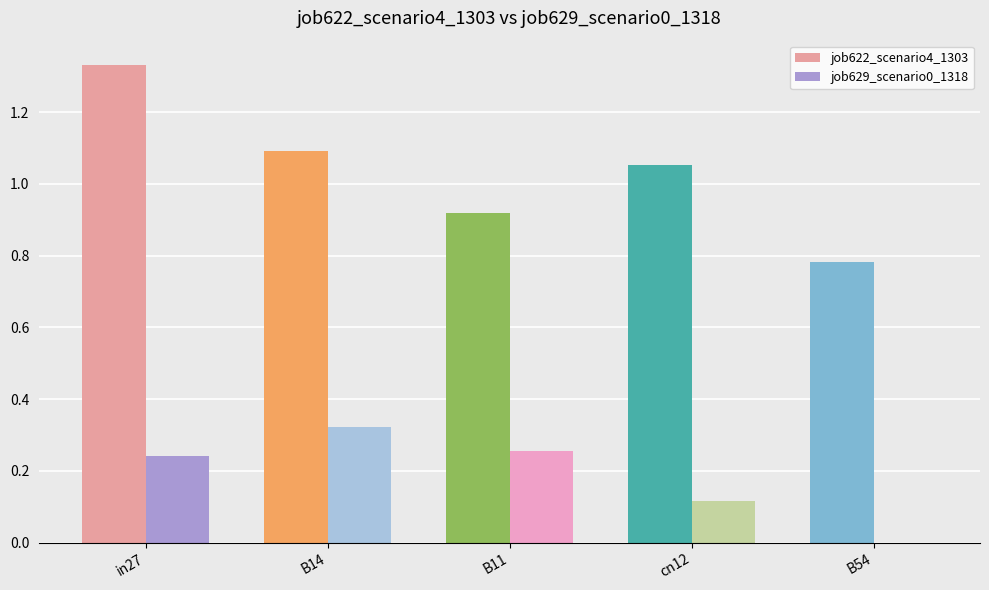

The value of job622_scenario4_1303 at B14 is 1.1. True or false?

True